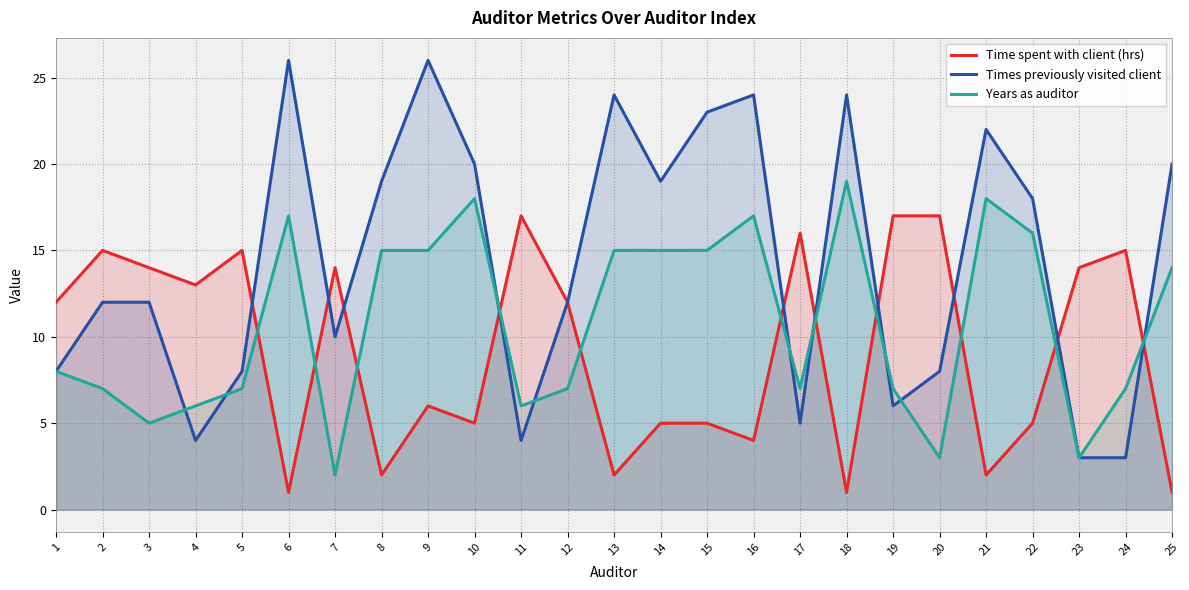

What is the value of the Times previously visited client point at the 2nd from the left?

12